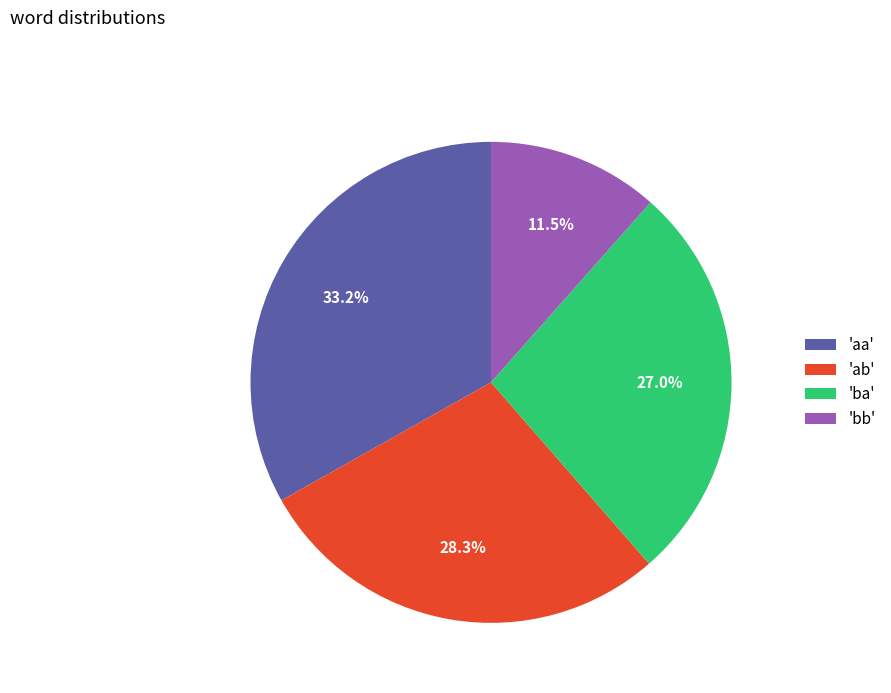

How many slices are in this pie chart?

4